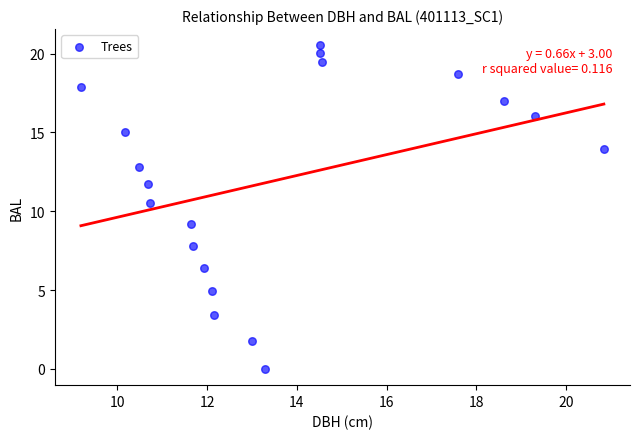

What is the range of X values (max minus min)?

11.7